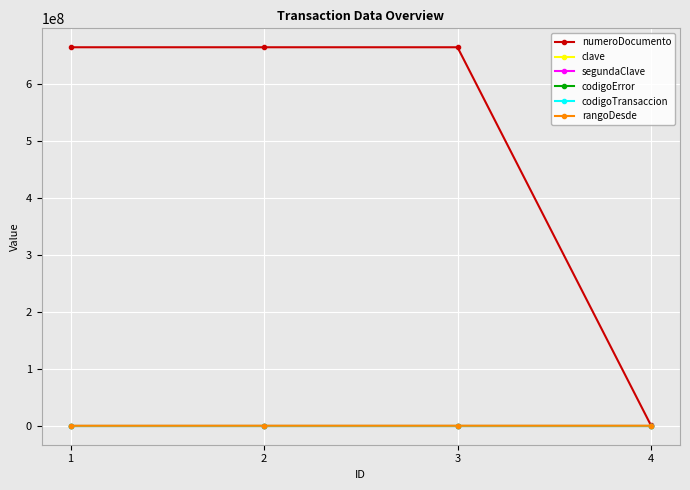

Is this an area chart (filled region under the line)?

No